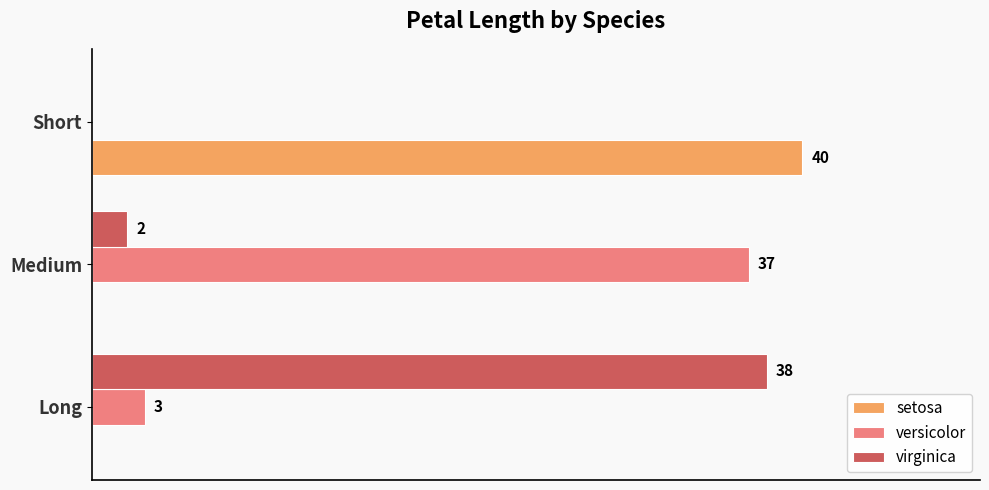

Between Medium and Short, which series saw the biggest shift?

setosa